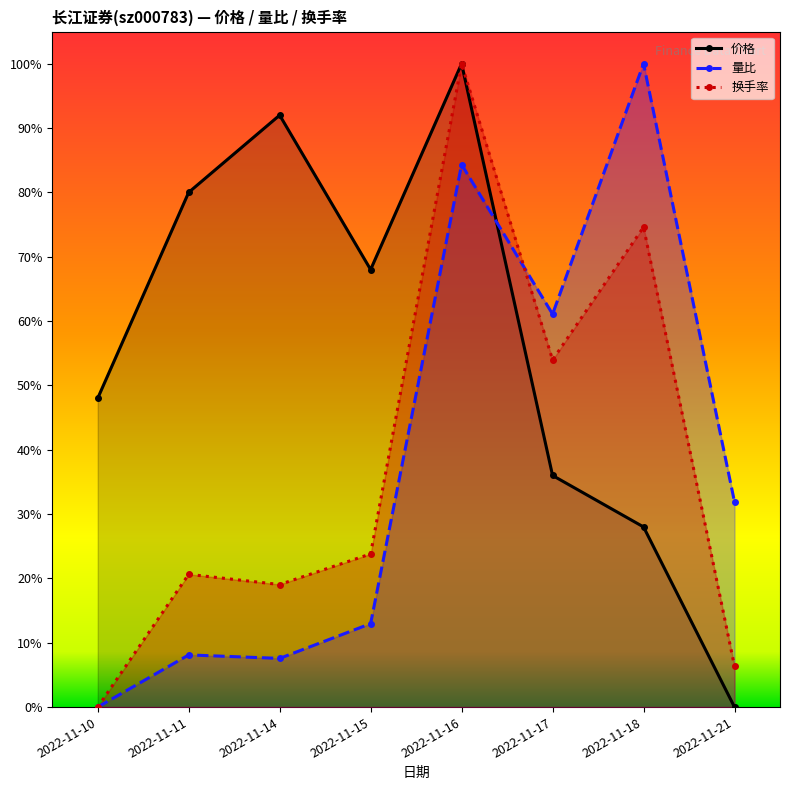

Where do 量比 and 换手率 first cross each other?

2022-11-16 and 2022-11-17